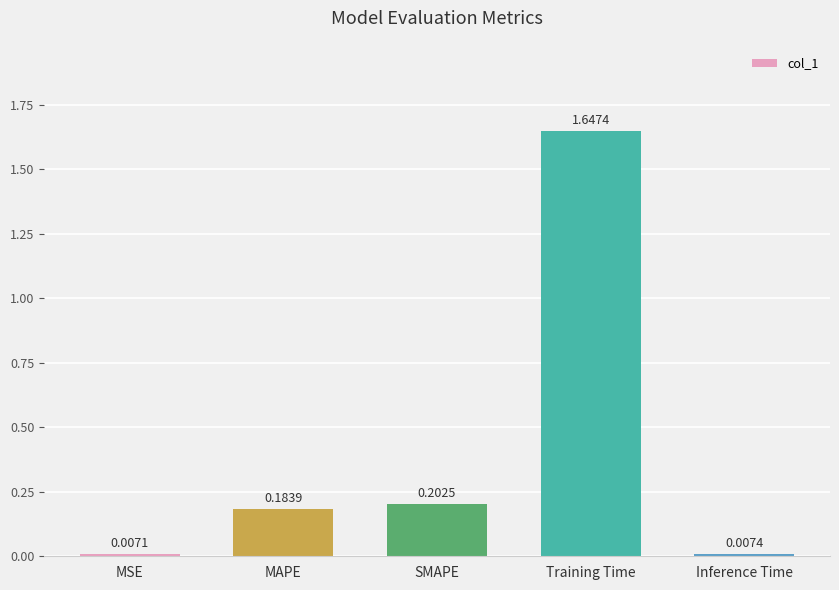

Which label corresponds to the smallest value in the chart?

MSE